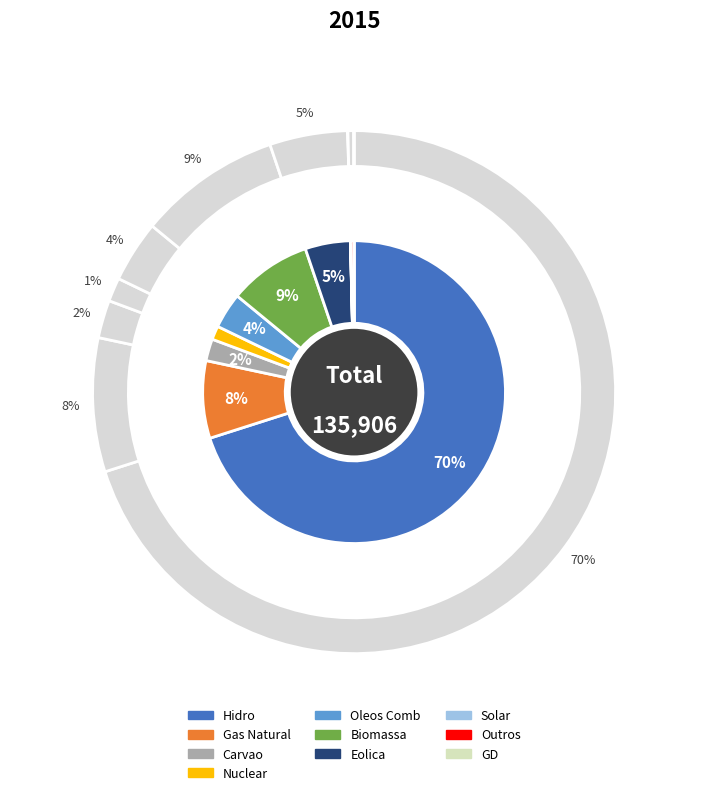

What percentage is NOT represented by Hidro?

29.9%